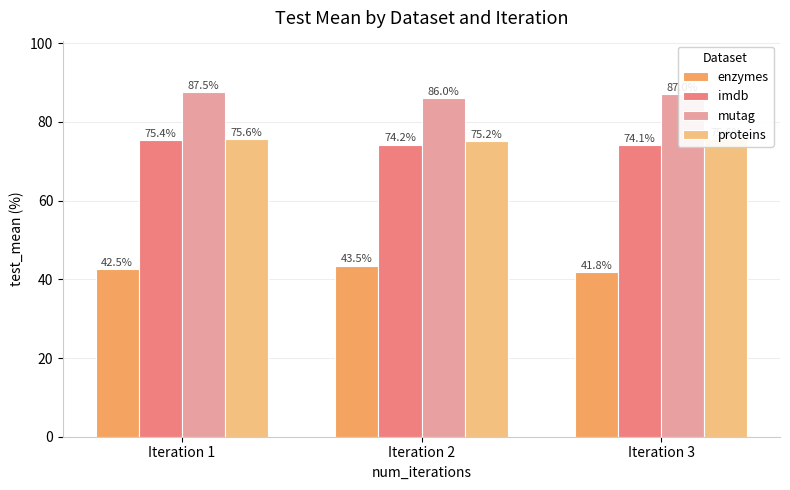

What is the difference between the enzymes values at Iteration 3 and Iteration 1?

0.7